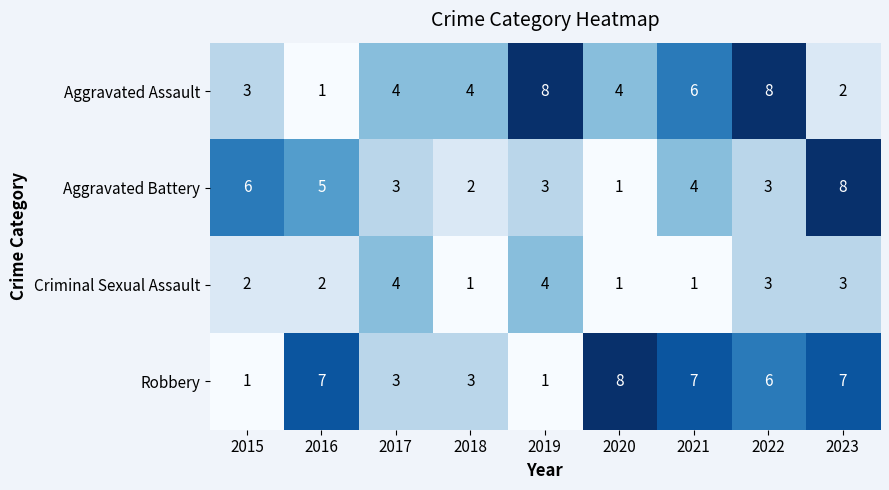

What is the sum of the Aggravated Battery values at 2023 and 2021?

12